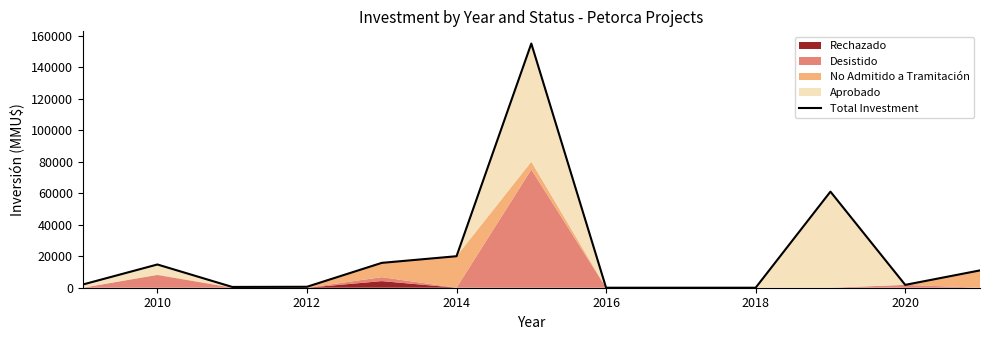

Does the chart have visible grid lines?

No